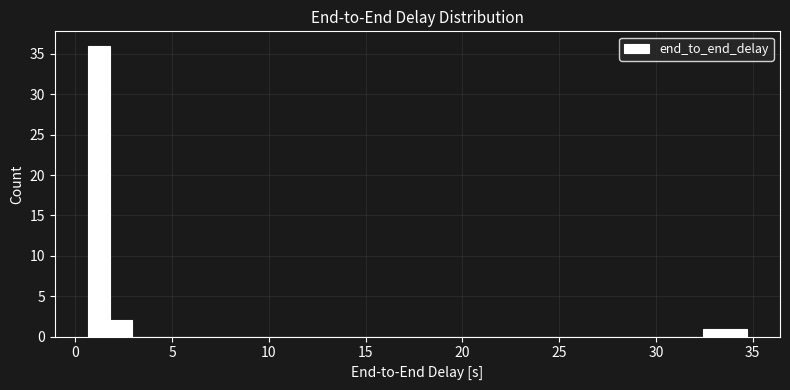

Around what value on the x-axis is the tallest bar? Give the approximate position of its centre, as read against the axis.

1.0